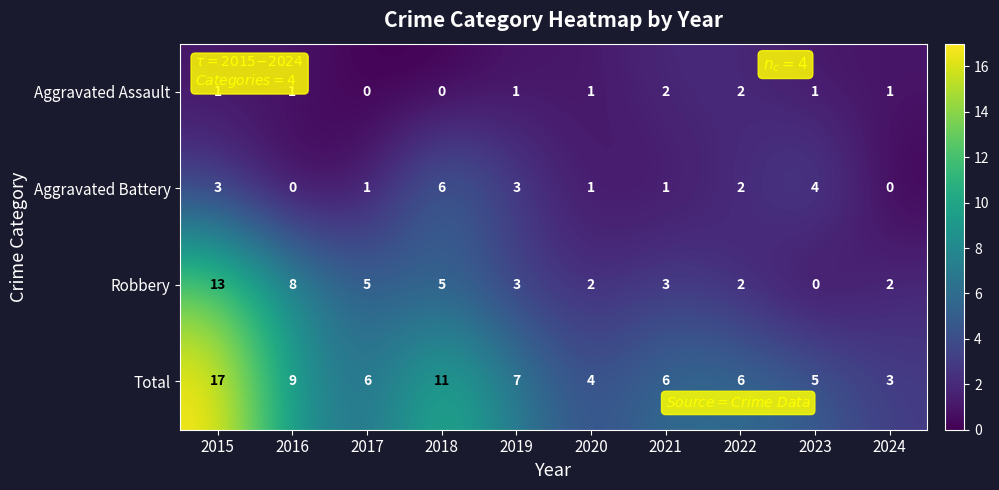

Read the Total value at 2018, to the nearest 5.

10